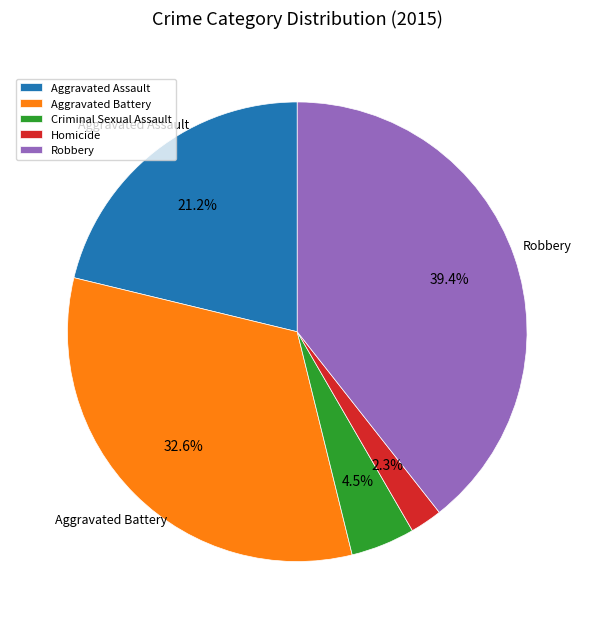

What percentage is NOT represented by Robbery?

60.6%